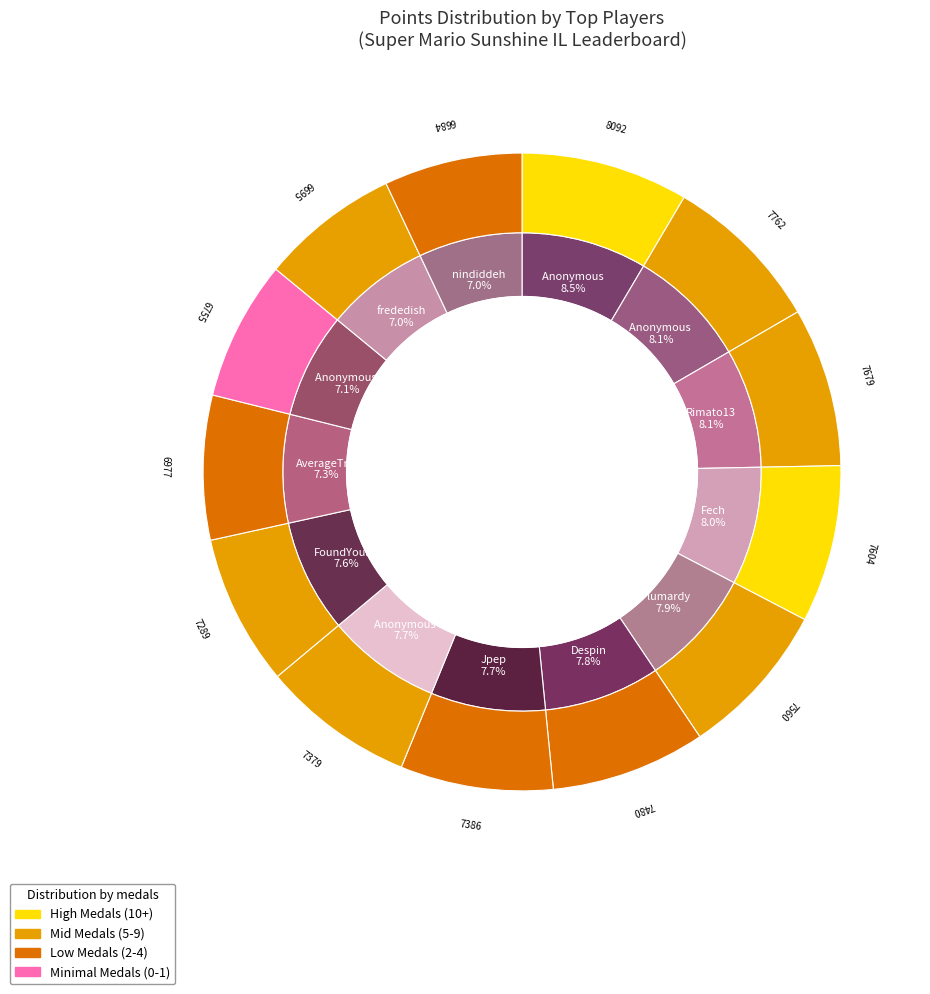

Combined, what portion of the pie is Anonymous 4 and Anonymous 5?

15.9%